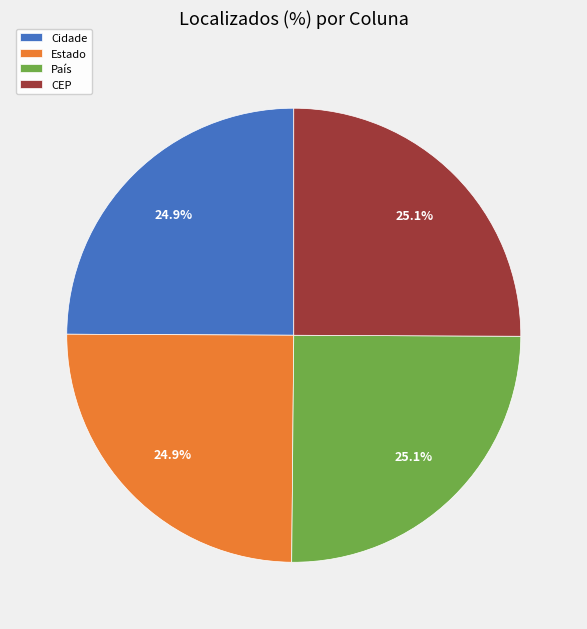

Approximately how many times larger is the value at CEP compared to País?

1.0